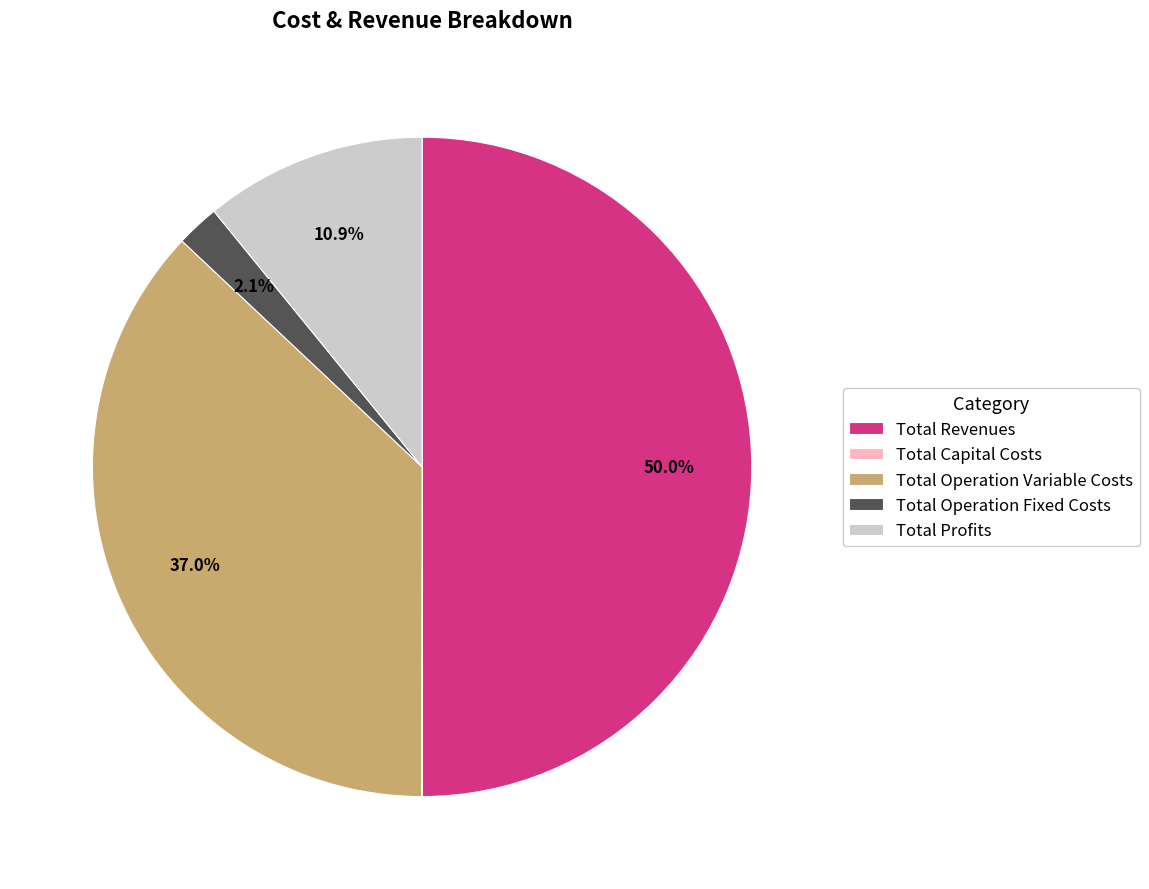

Does Total Operation Fixed Costs account for over 50% of the chart?

No